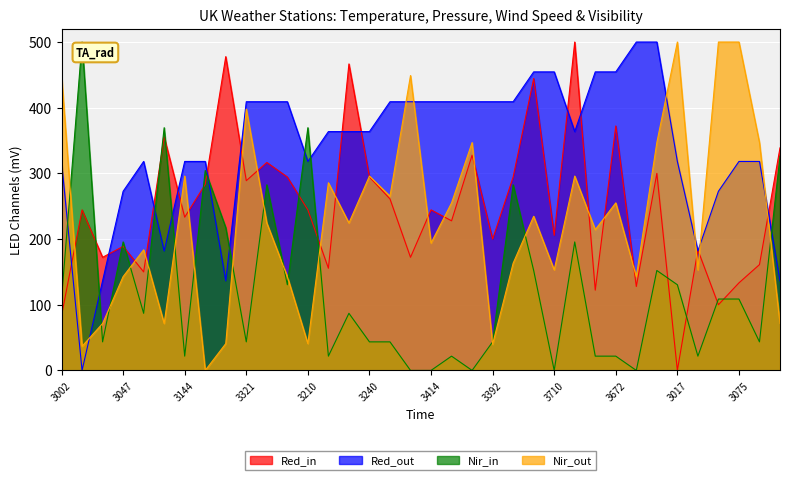

What is the maximum value shown in the chart?

500.0